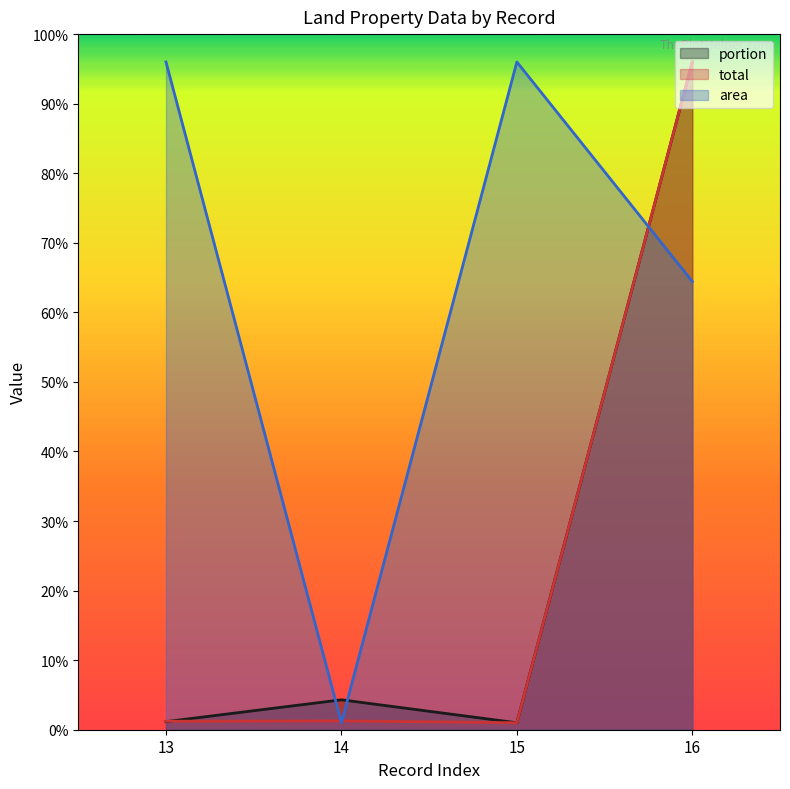

Which series changed the most between 13 and 15?

total